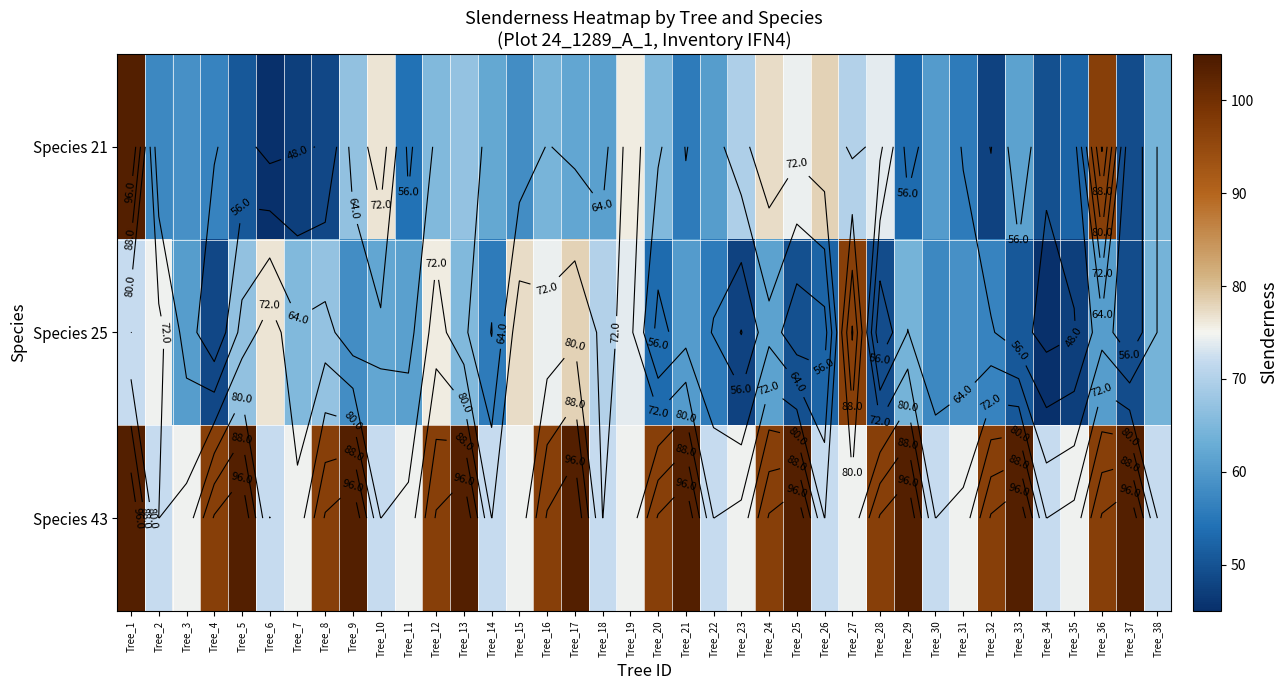

At which label is Species 21 closest to 74?

Tree_28